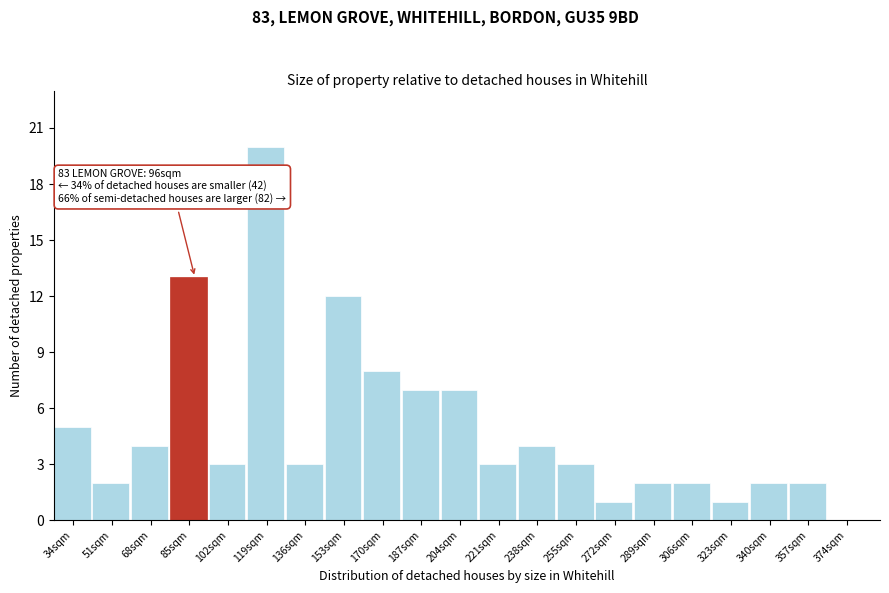

Reading right to left, list all the values displayed in this chart.

374sqm=0	357sqm=2	340sqm=2	323sqm=1	306sqm=2	289sqm=2	272sqm=1	255sqm=3	238sqm=4	221sqm=3	204sqm=7	187sqm=7	170sqm=8	153sqm=12	136sqm=3	119sqm=20	102sqm=3	85sqm=13	68sqm=4	51sqm=2	34sqm=5